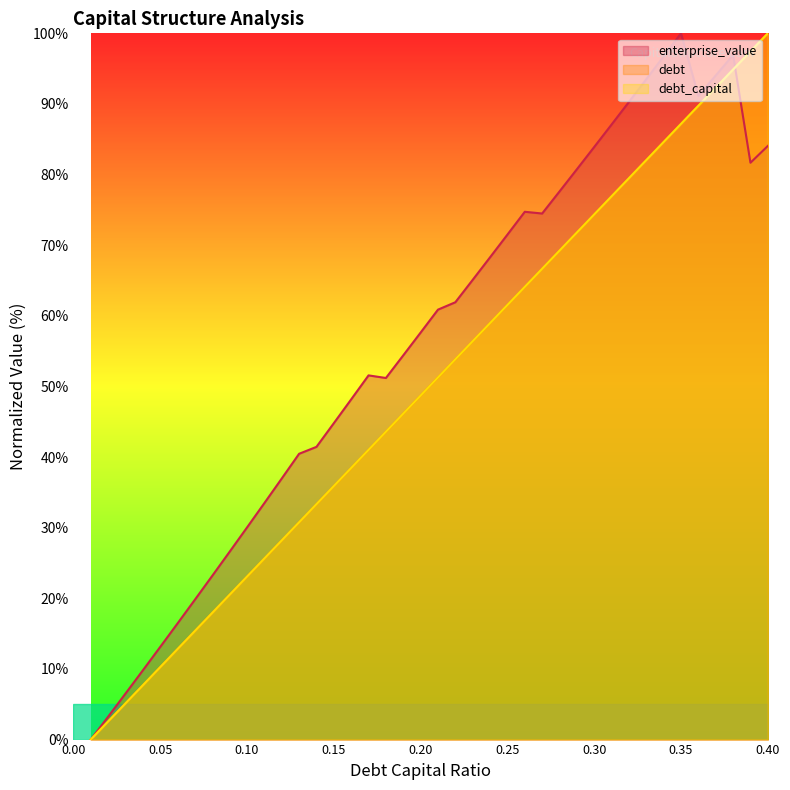

What is the difference between the maximum and minimum values in the enterprise_value series?

100.0